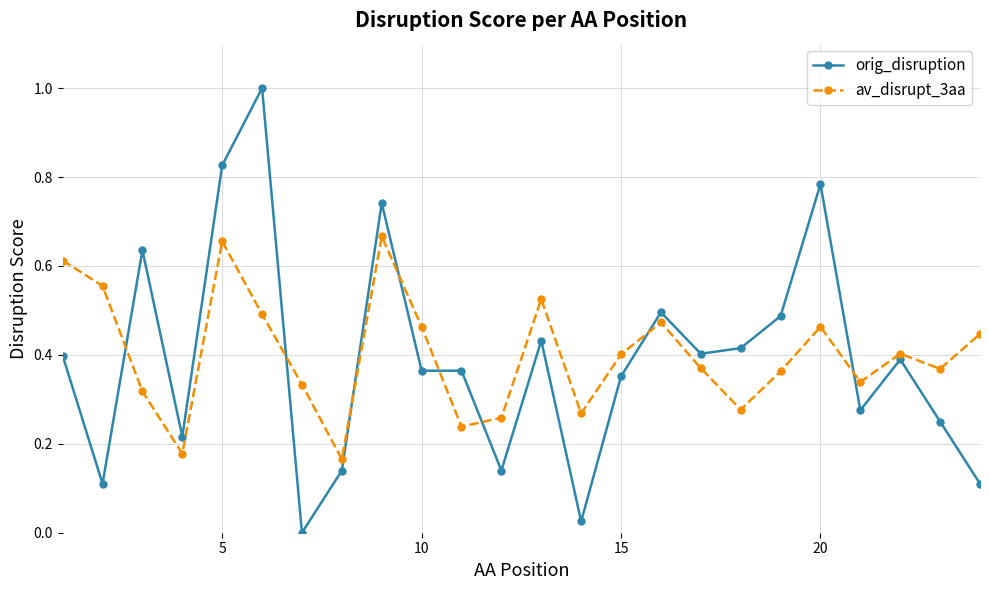

In av_disrupt_3aa, how many points are higher than both neighbors (excluding endpoints)?

6